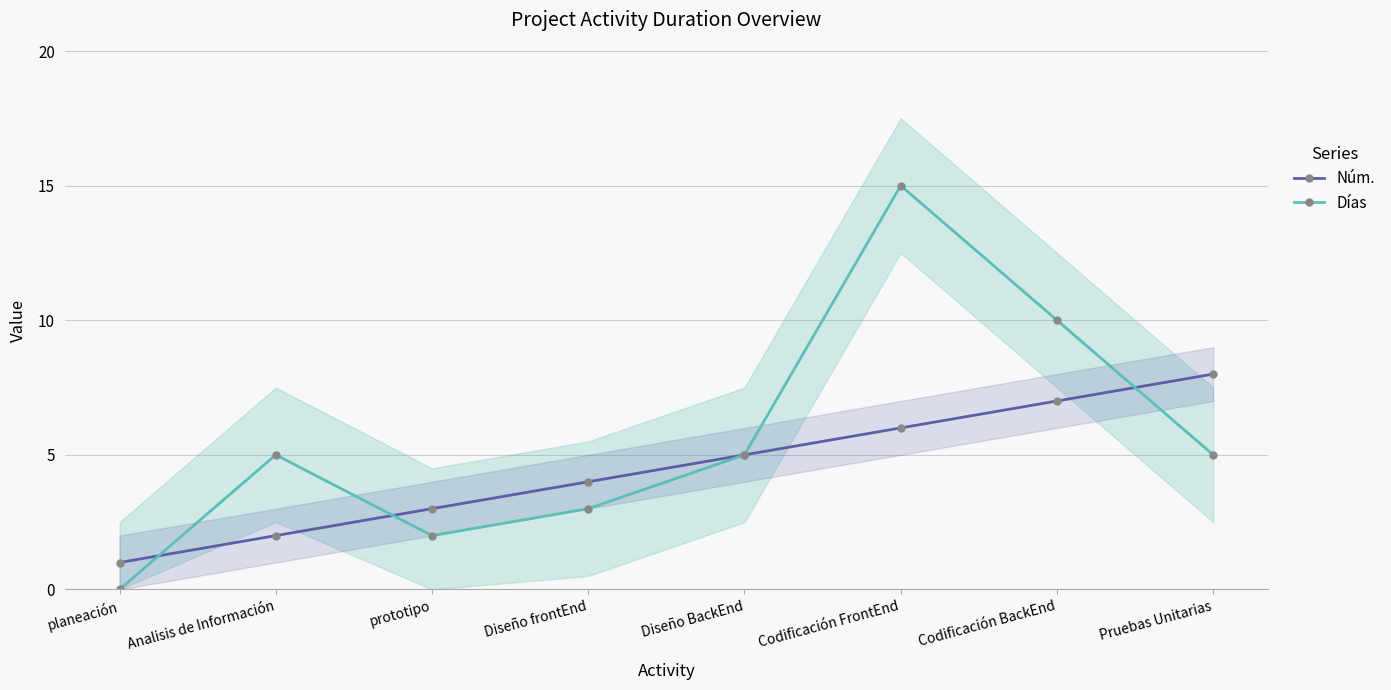

Which series has the largest total across all categories?

Días